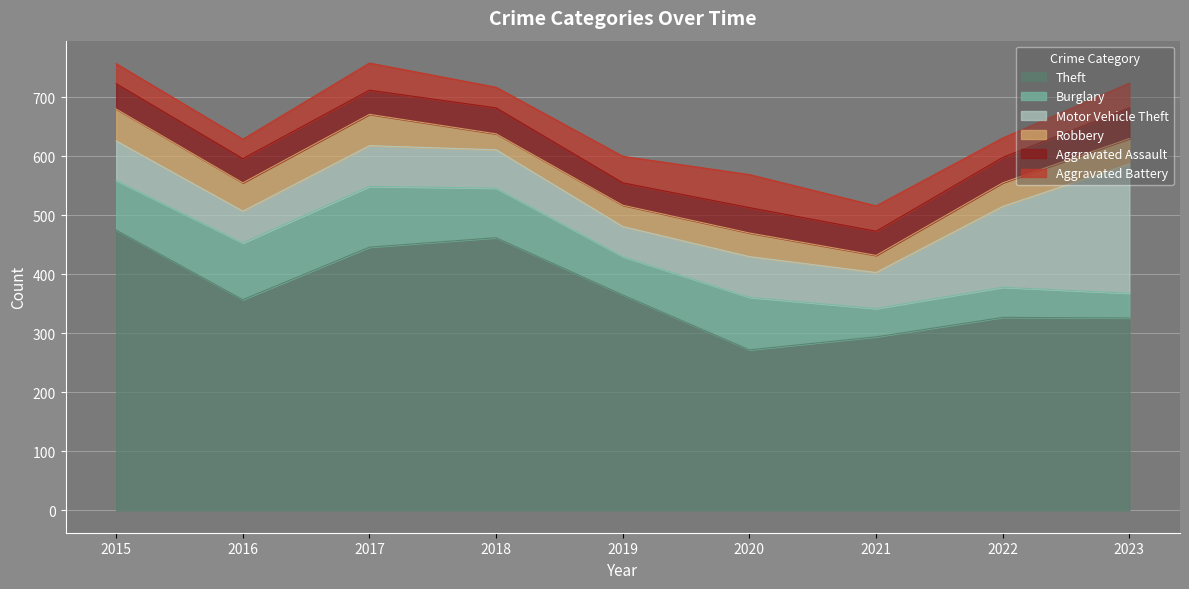

List the series in order of their peak value, lowest first.

Aggravated Assault, Robbery, Aggravated Battery, Burglary, Motor Vehicle Theft, Theft